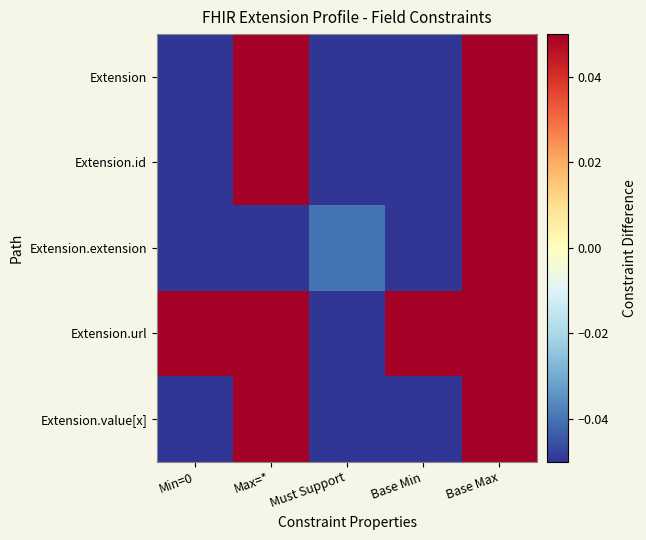

At how many categories does at least one series exceed 0?

4